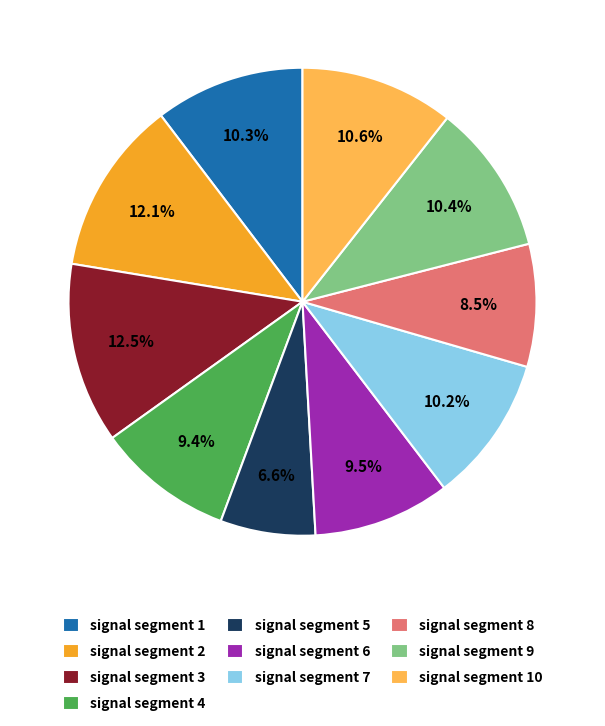

Do signal segment 1 and signal segment 2 together represent more than half of the pie?

No